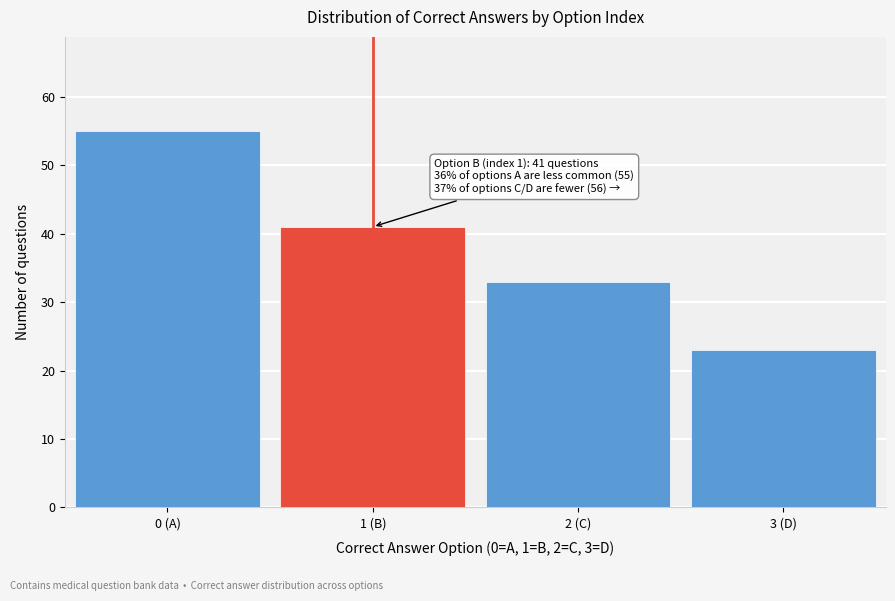

Reading left to right, list all the values displayed in this chart.

55	41	33	23